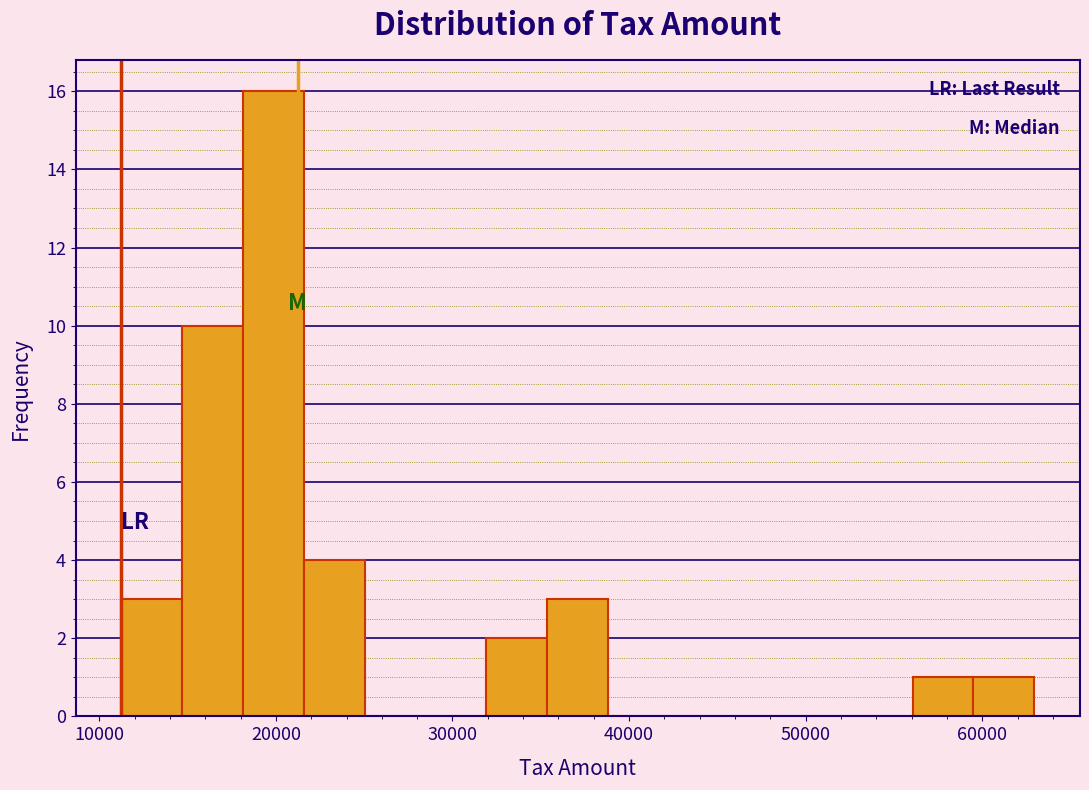

Around what value on the x-axis is the tallest bar? Give the approximate position of its centre, as read against the axis.

20000